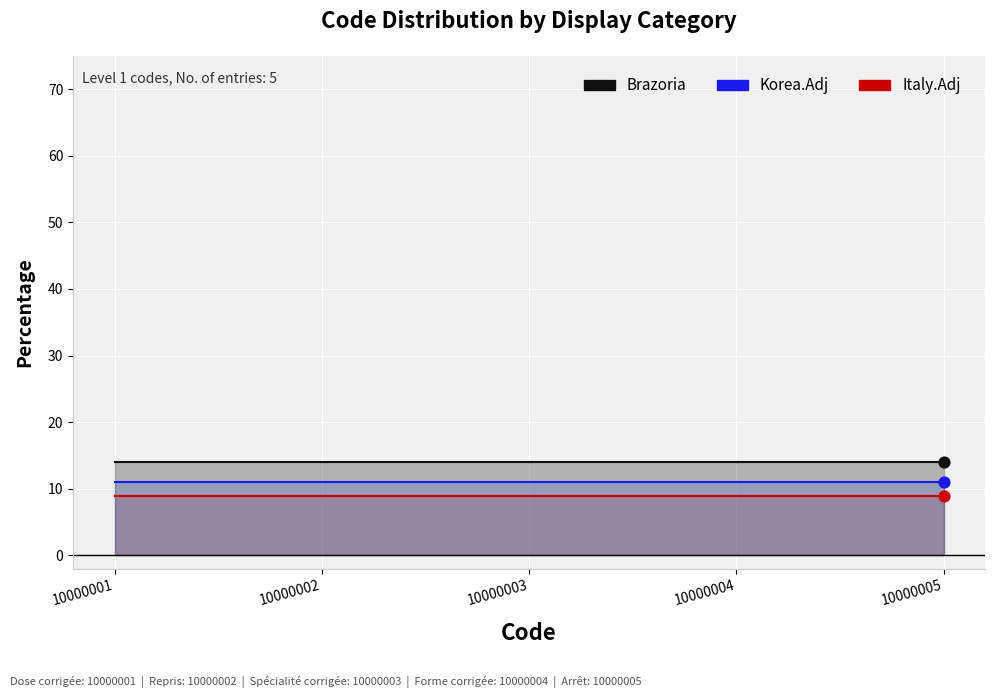

Which series contains the highest Y value?

Italy.Adj